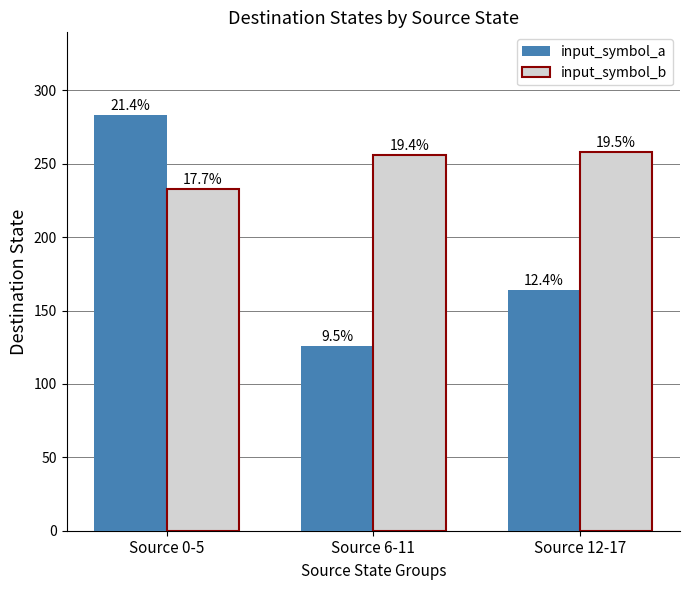

How many groups of bars are there?

3